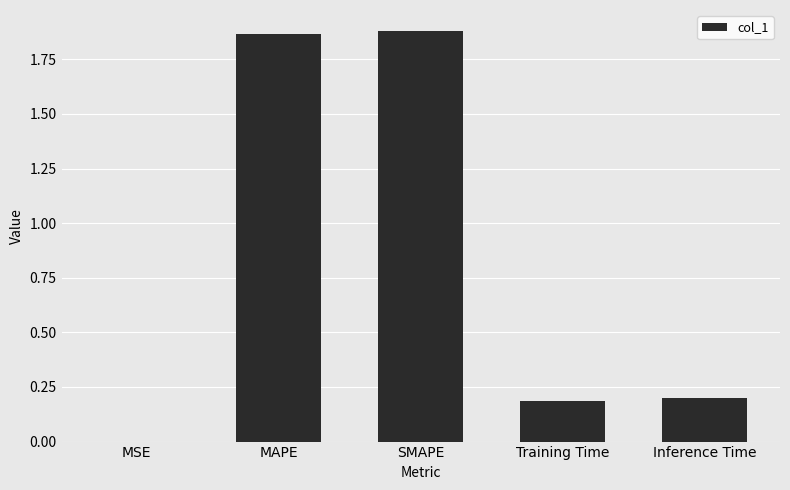

What is the sum of the values at Inference Time and Training Time?

0.4